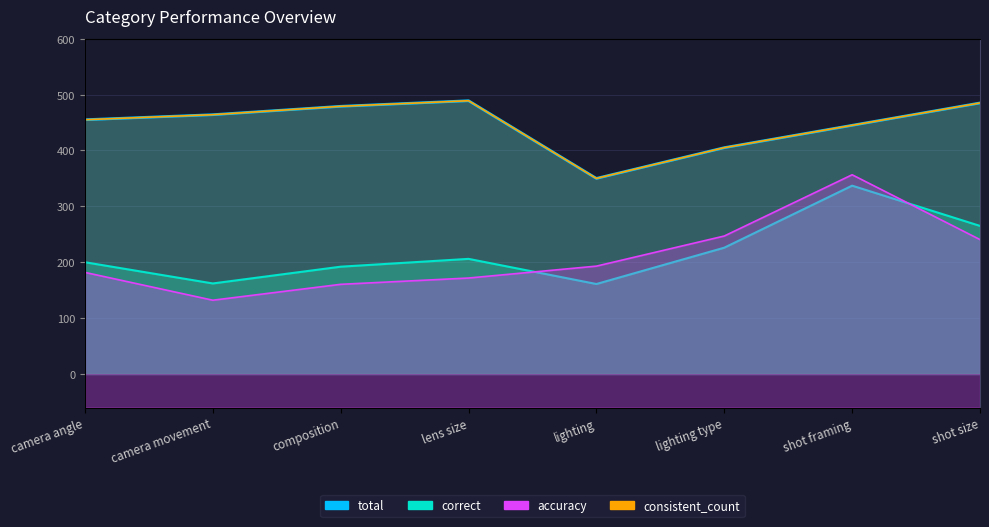

What is the maximum value shown in the chart?

489.0